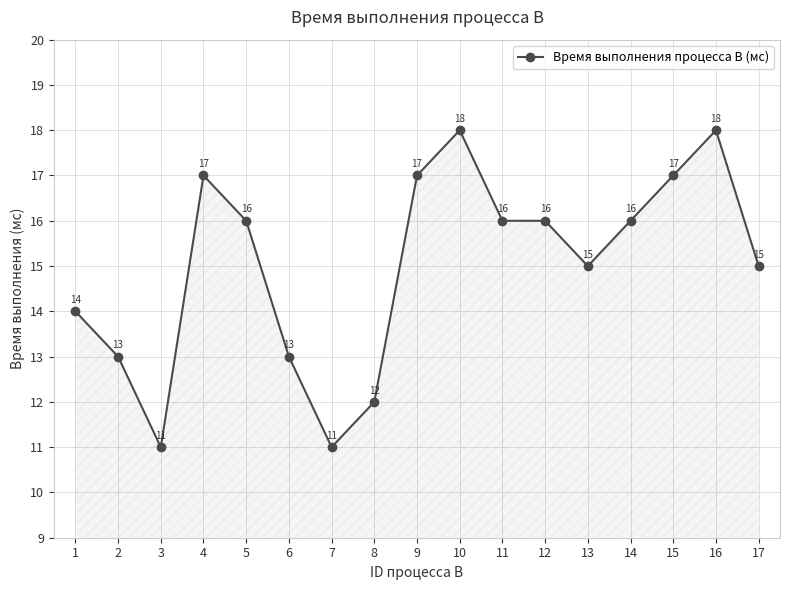

Count the values in the range 13 to 17.

12